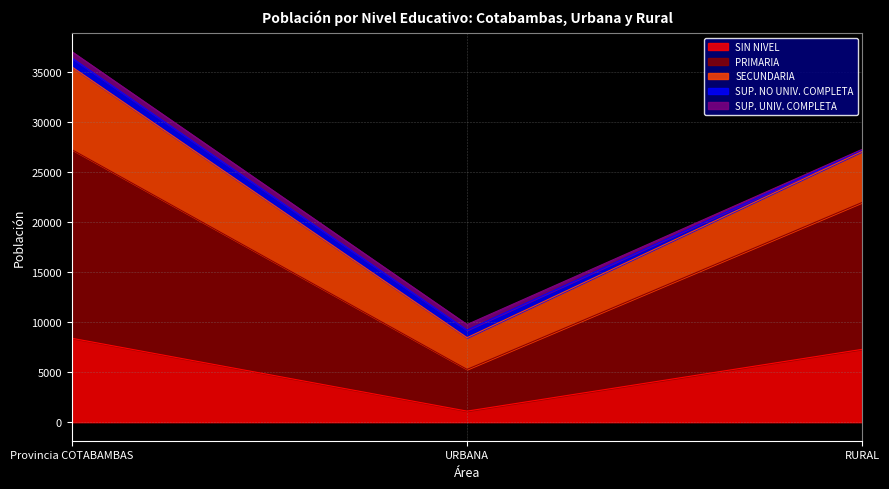

What is the approximate value of SUP. UNIV. COMPLETA at URBANA?

562